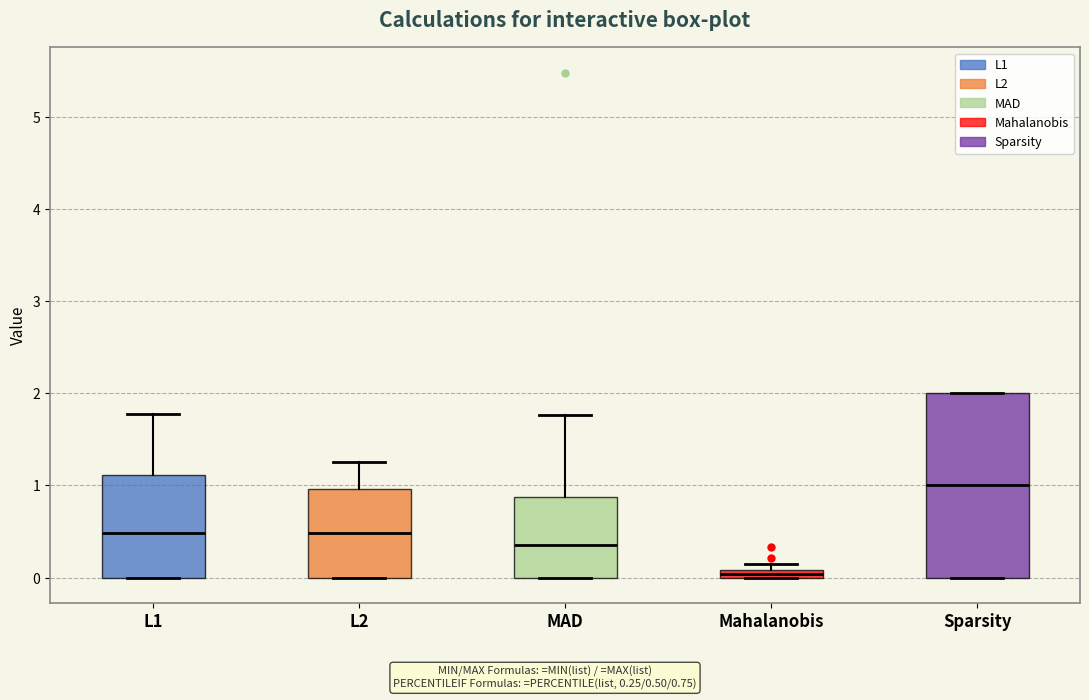

Comparing the boxes themselves (not the whiskers), which one is the tallest?

Sparsity